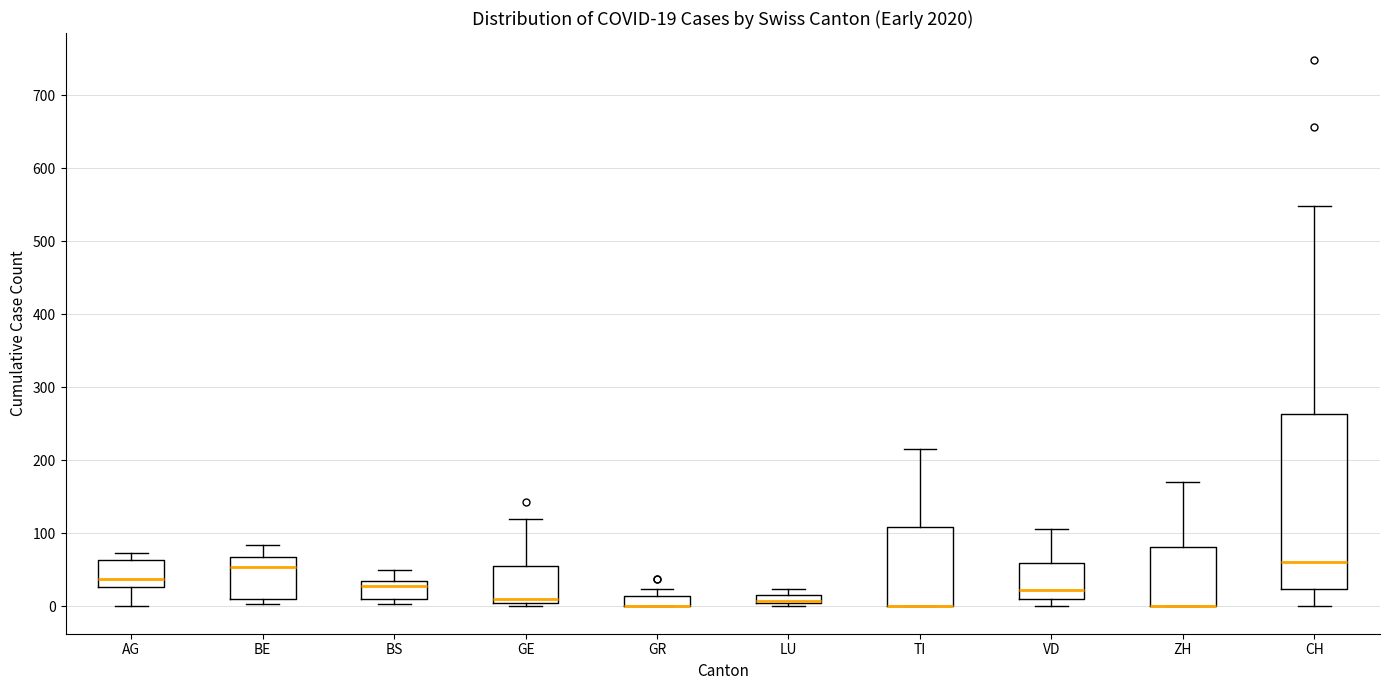

Comparing the boxes themselves (not the whiskers), which one is the tallest?

CH